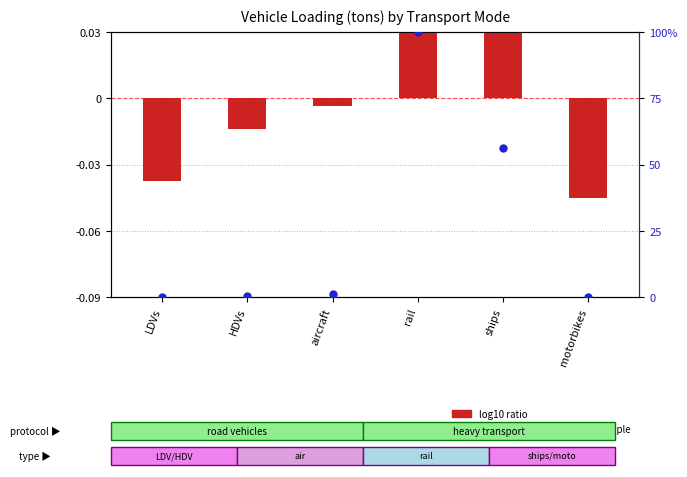

At which category is the sum across all series the highest?

rail